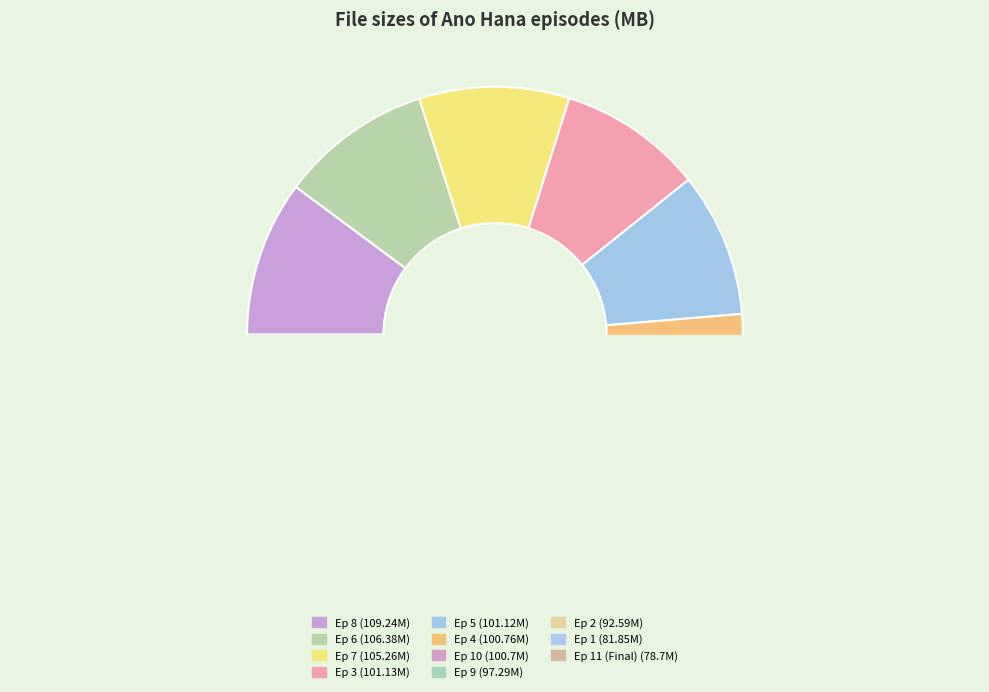

The Ano Hana - 6.mp4 slice represents 10% of the pie. True or false?

True